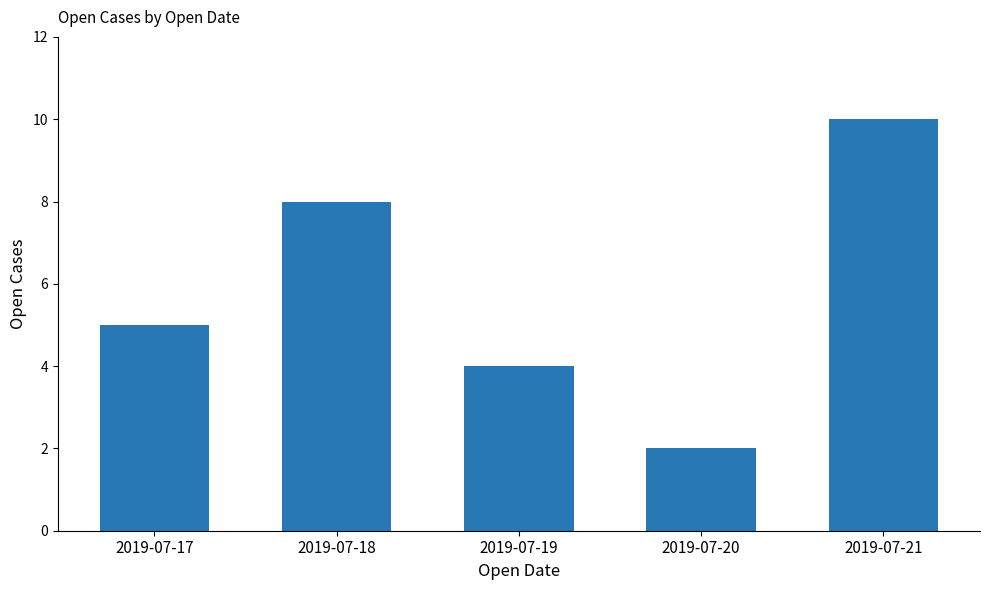

What is the value of the 1st bar from the left?

5